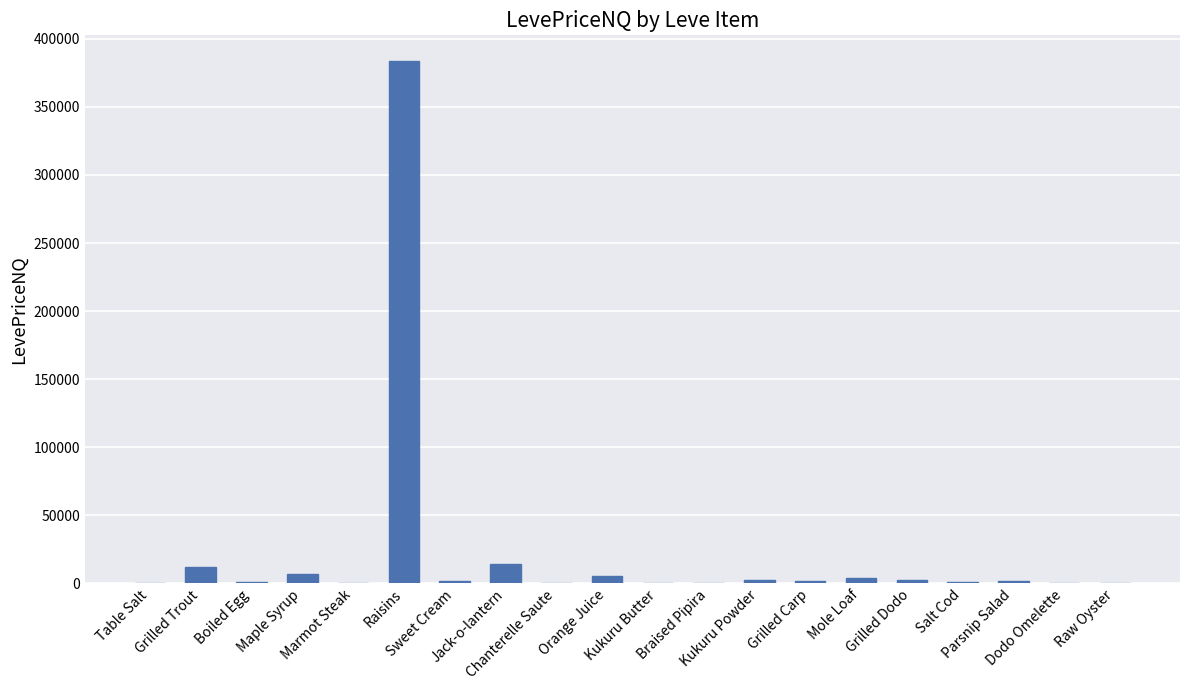

What is the greatest value displayed?

383377.1